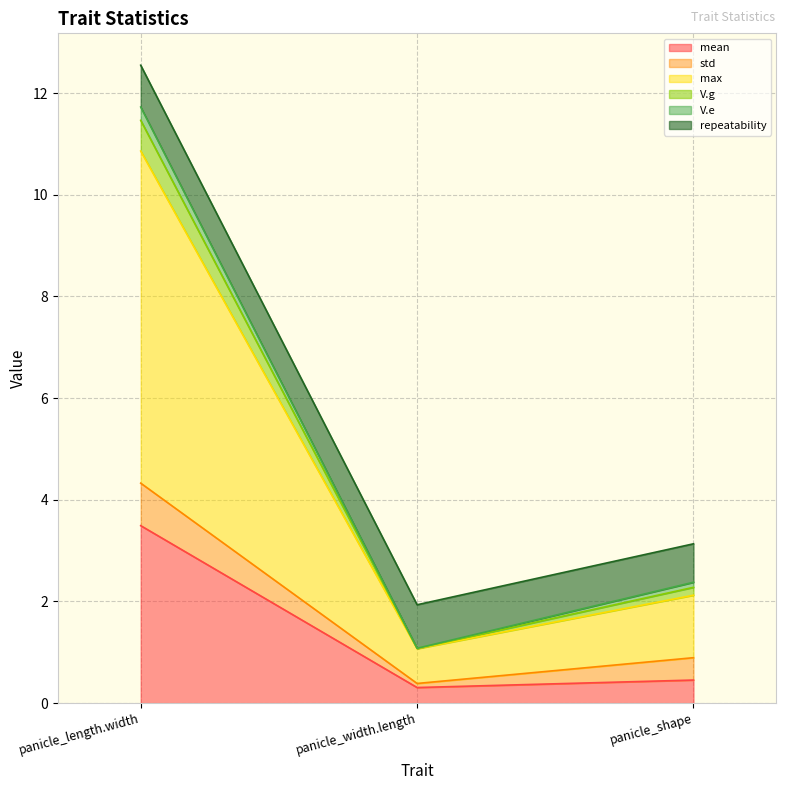

The value of V.g at panicle_width.length is 0.1. True or false?

False